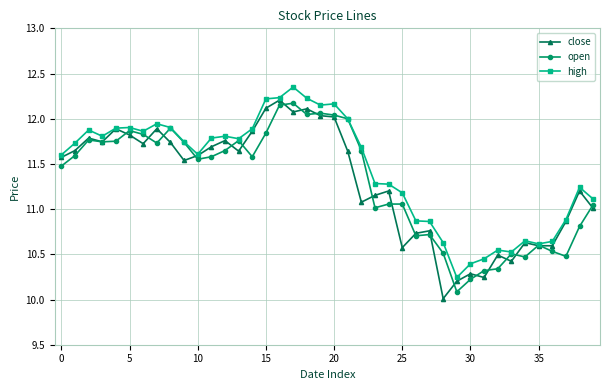

What is the value of the close point at the 34th from the left?

10.4